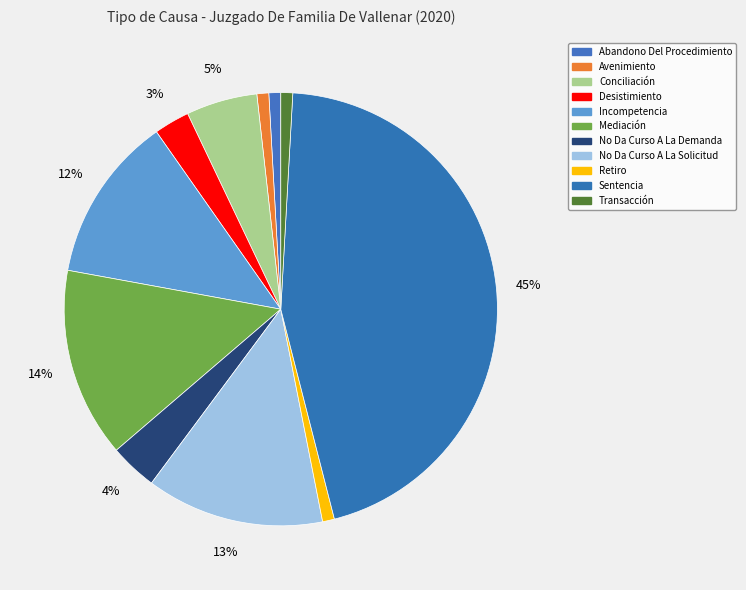

How many slices are in this pie chart?

11